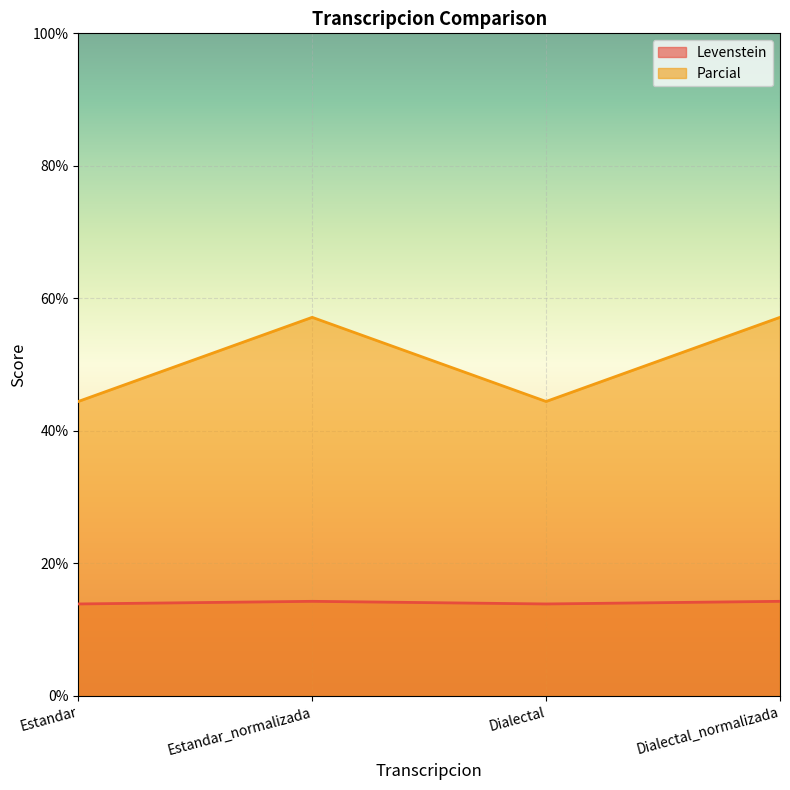

Rank the series at Dialectal from lowest to highest value.

Levenstein, Parcial